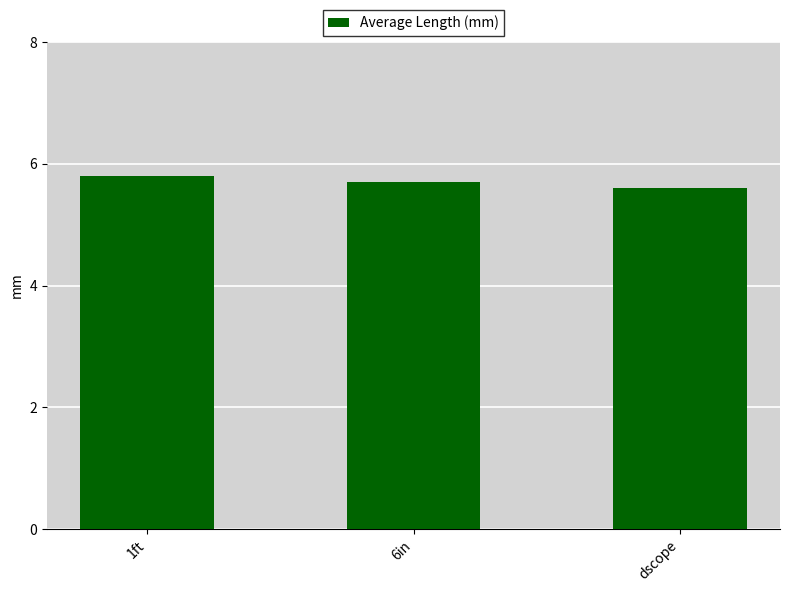

Reading right to left, transcribe all the data shown in this chart.

5.6	5.7	5.8